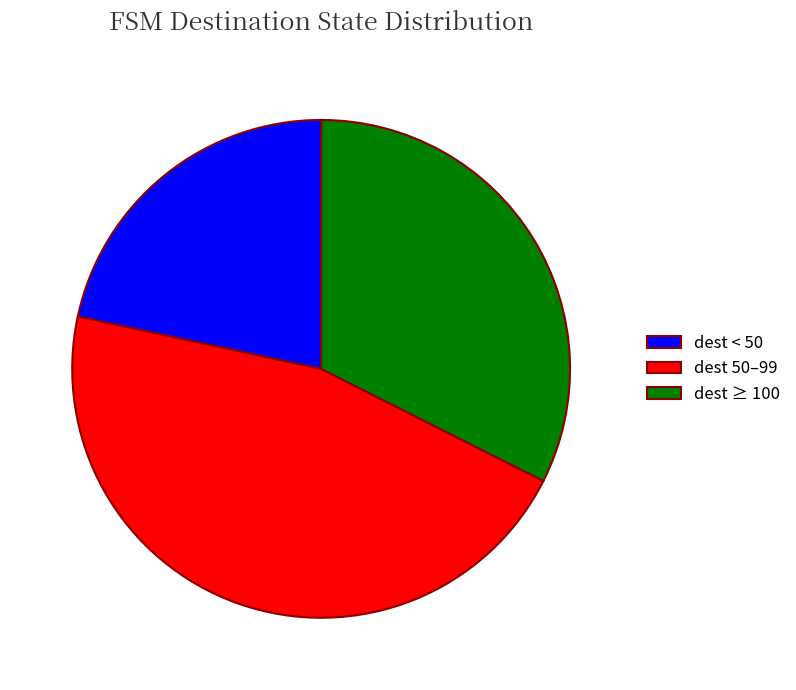

Approximately how many times larger is the value at dest < 50 compared to dest 50–99?

0.5